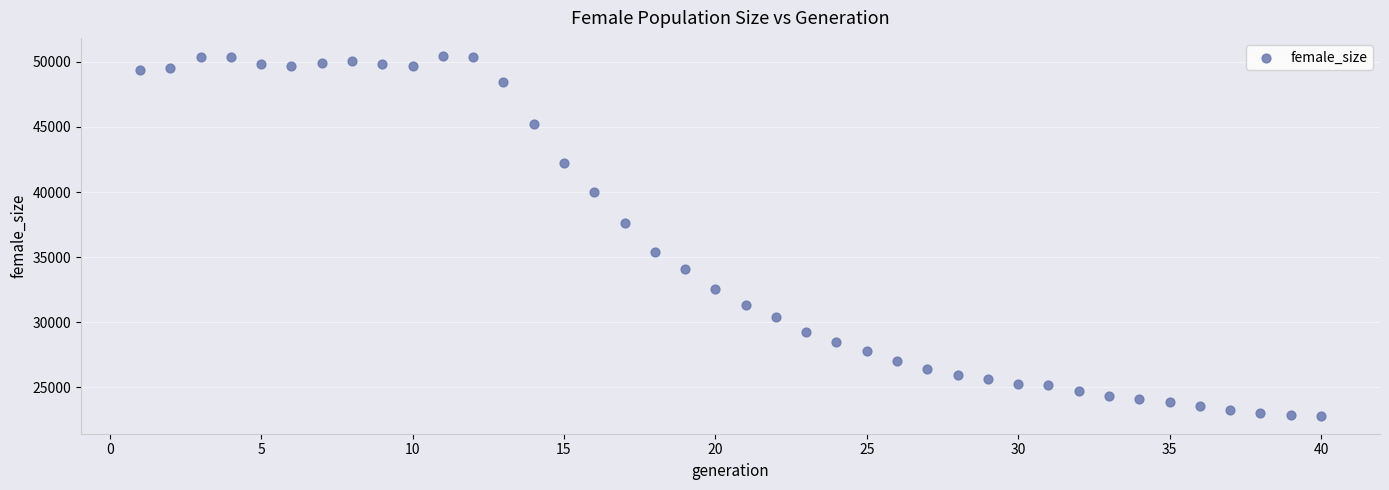

What is the range of X values (max minus min)?

39